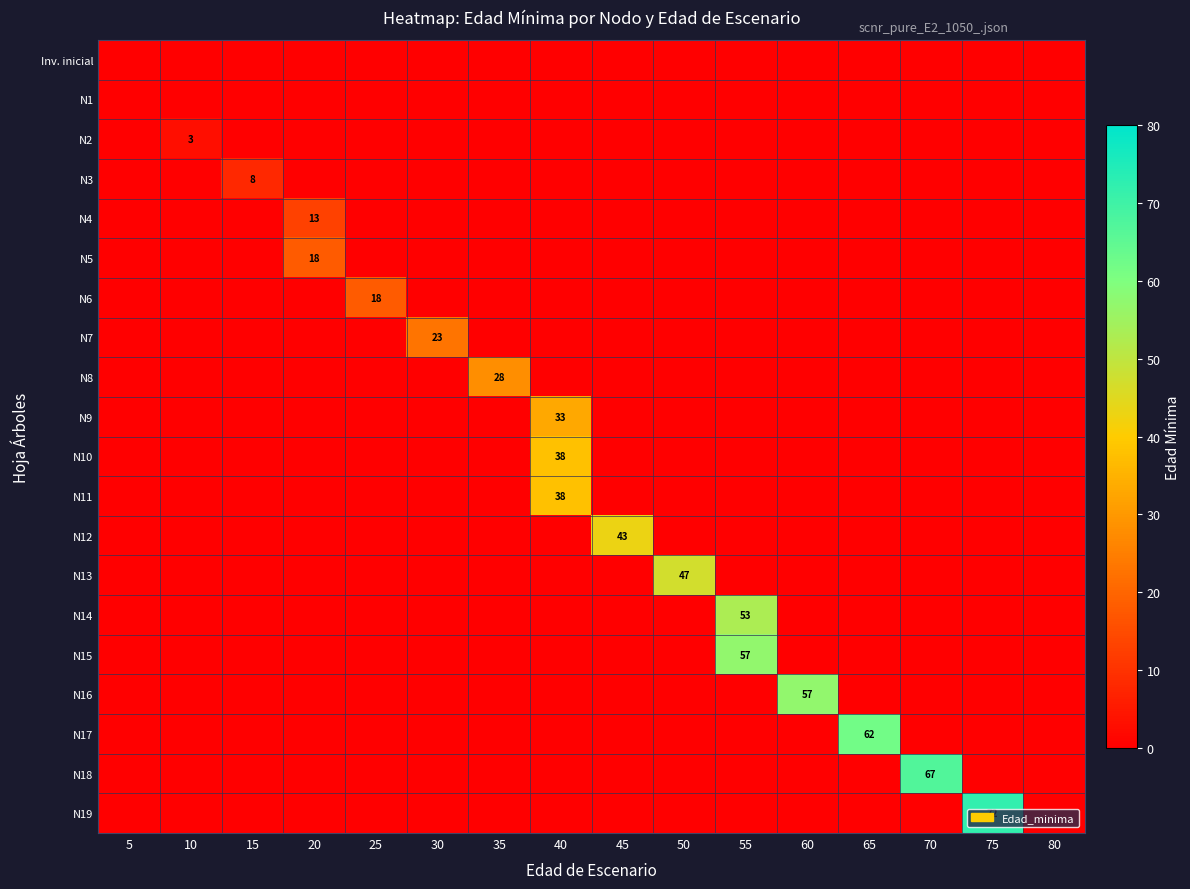

Between 35 and 25, which is larger?

35